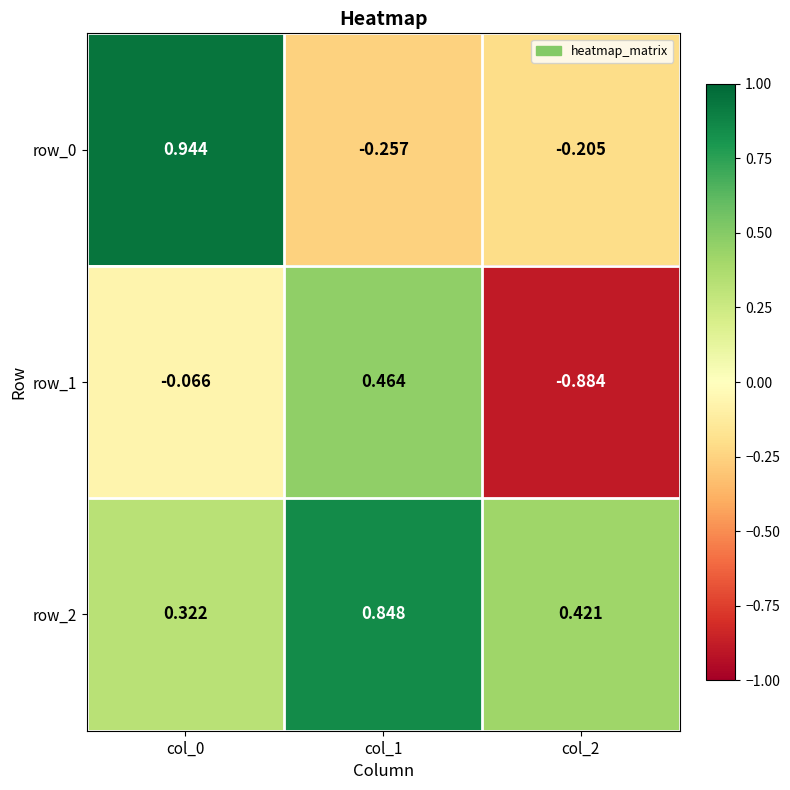

List the labels in order of row_0 value, smallest first.

col_1, col_2, col_0